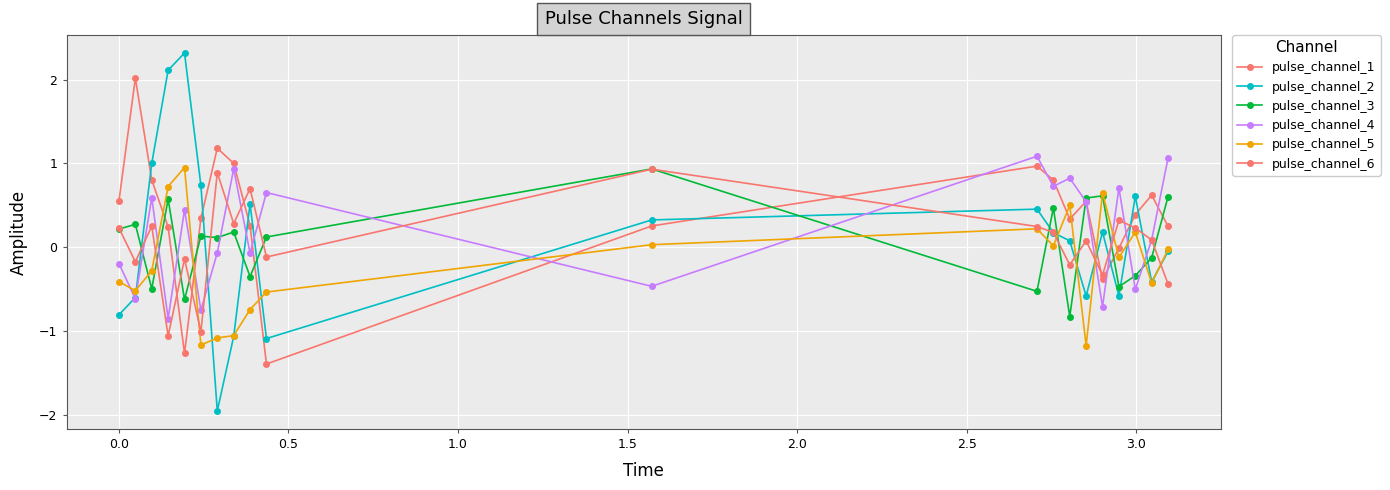

Is this an area chart (filled region under the line)?

No